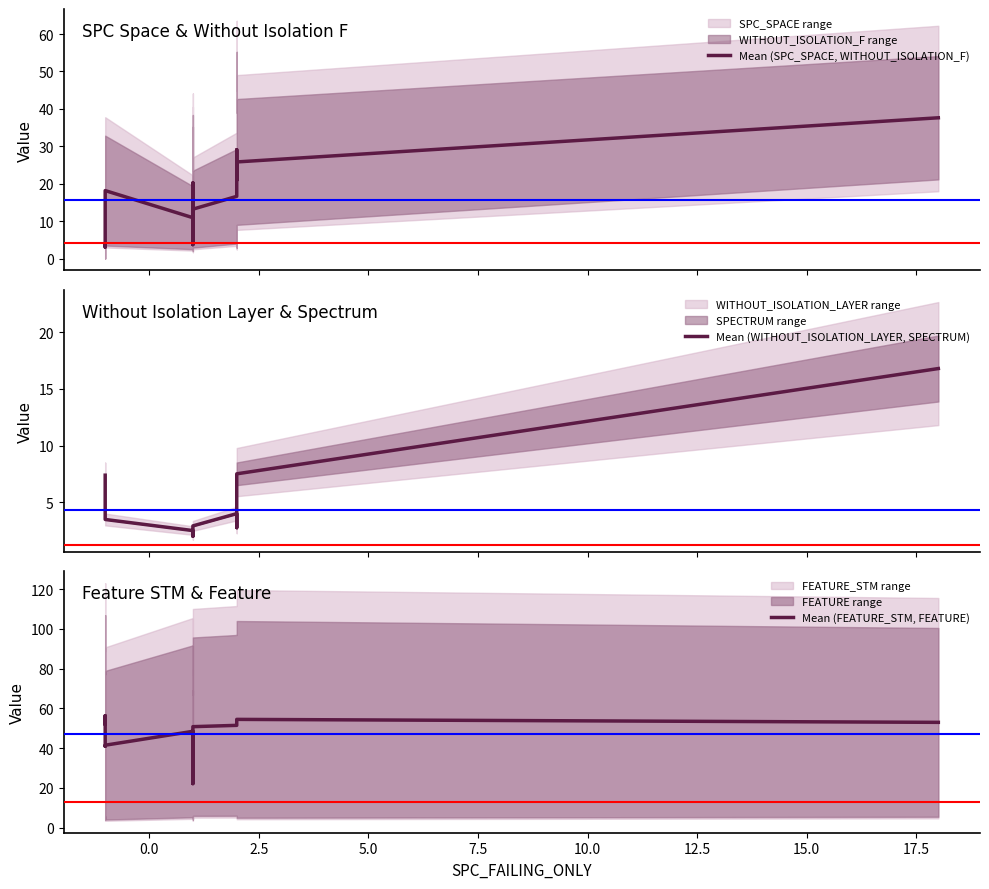

What is the label of the 11th point from the right?

17.5